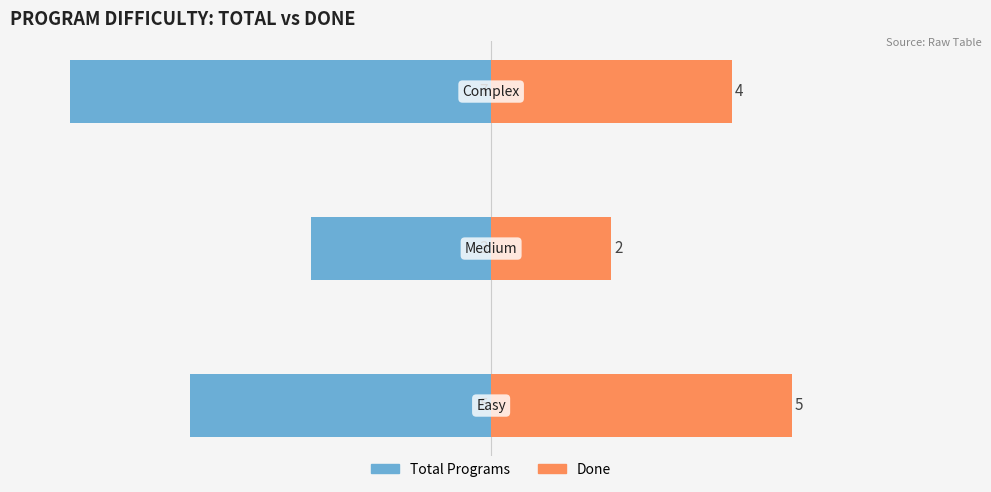

Which series has the widest spread of values?

Total Programs